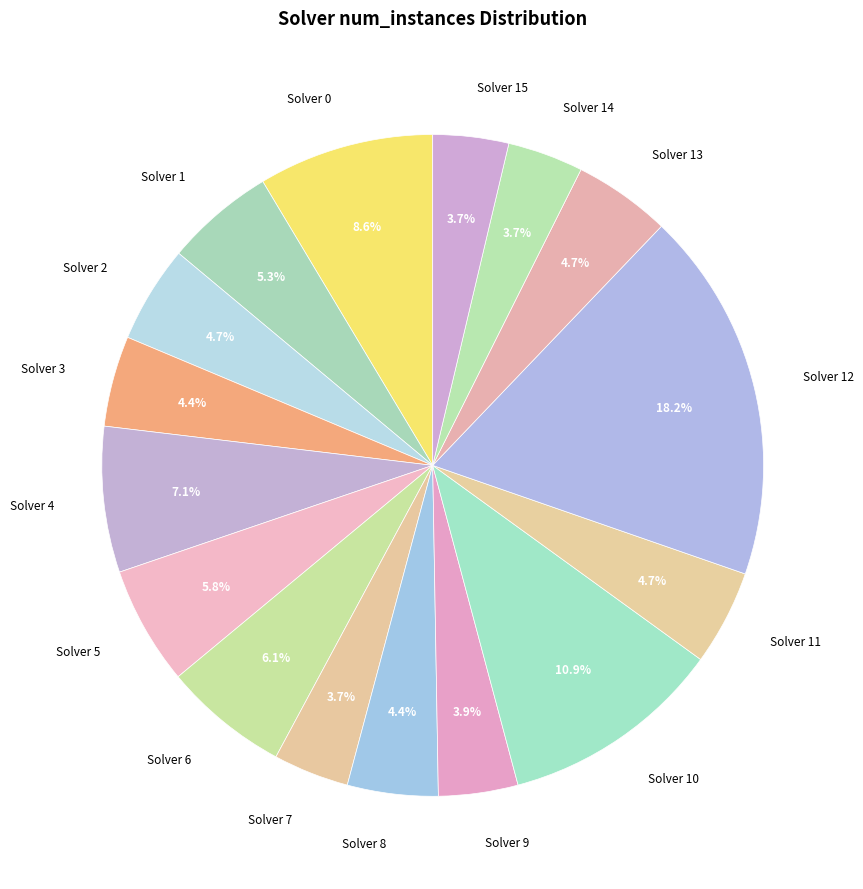

Which category has the biggest portion of the pie?

Solver 12